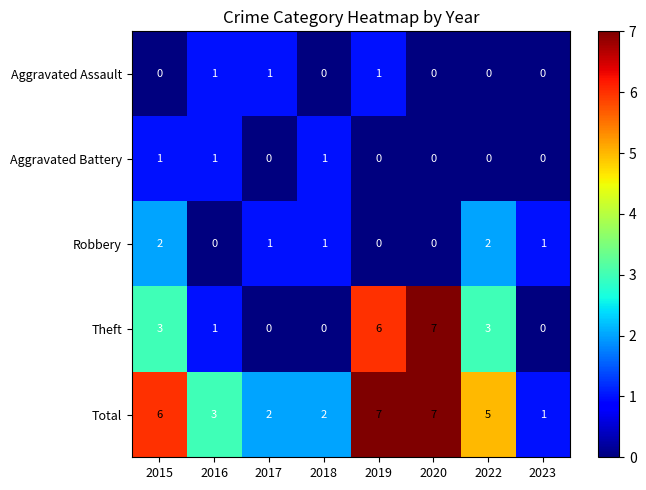

Which series changed the most between 2016 and 2019?

Theft